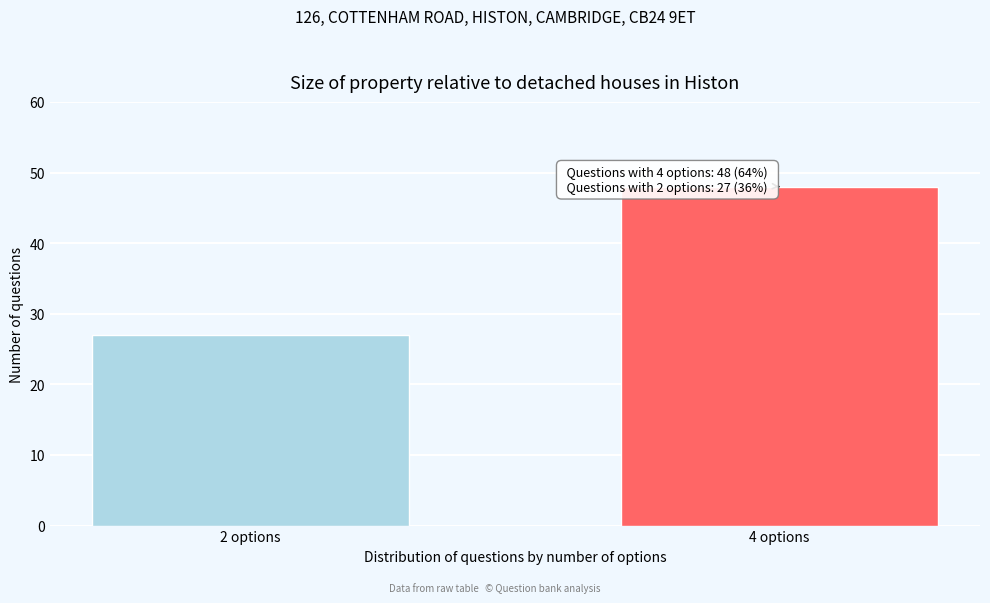

Reading left to right, what are all the values shown in this chart?

27	48